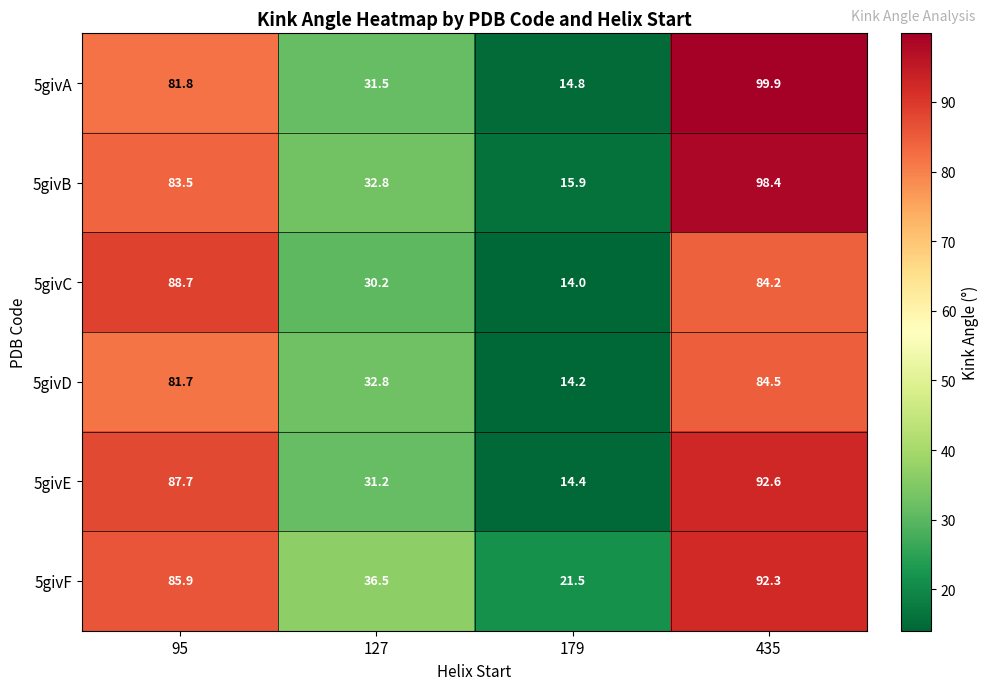

What is the difference between the second highest and minimum values in the 5givF series?

64.4